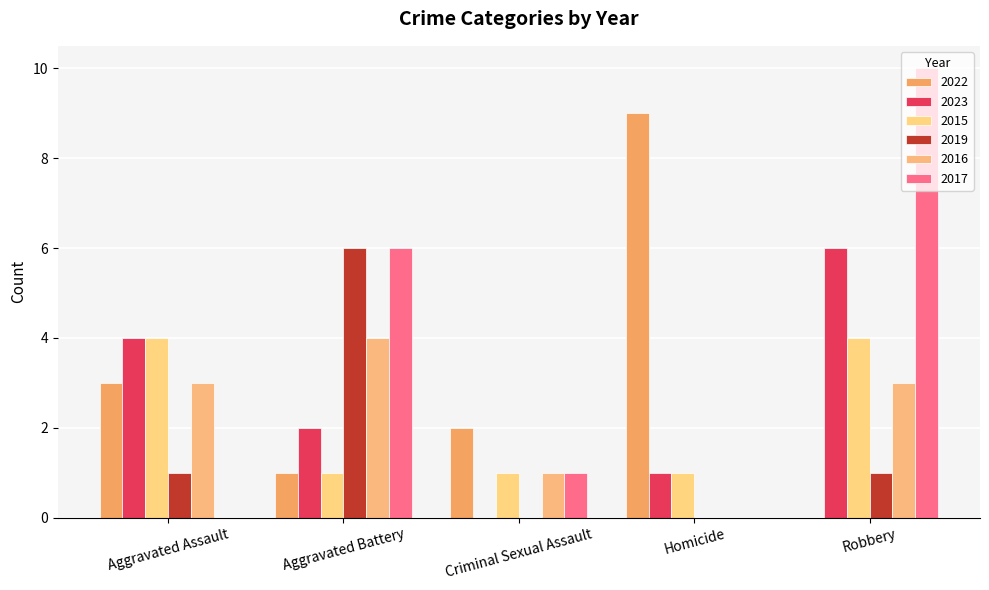

At which label is 2015 closest to 2?

Aggravated Battery